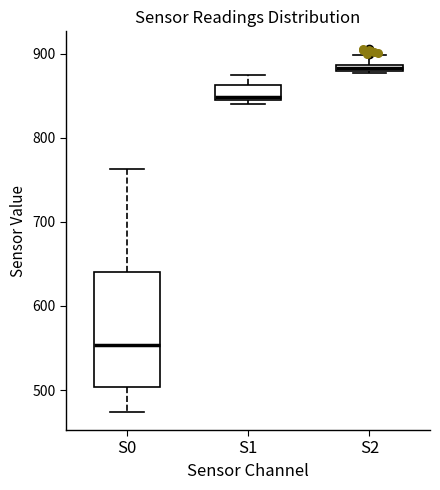

Comparing the boxes themselves (not the whiskers), which one is the tallest?

S0